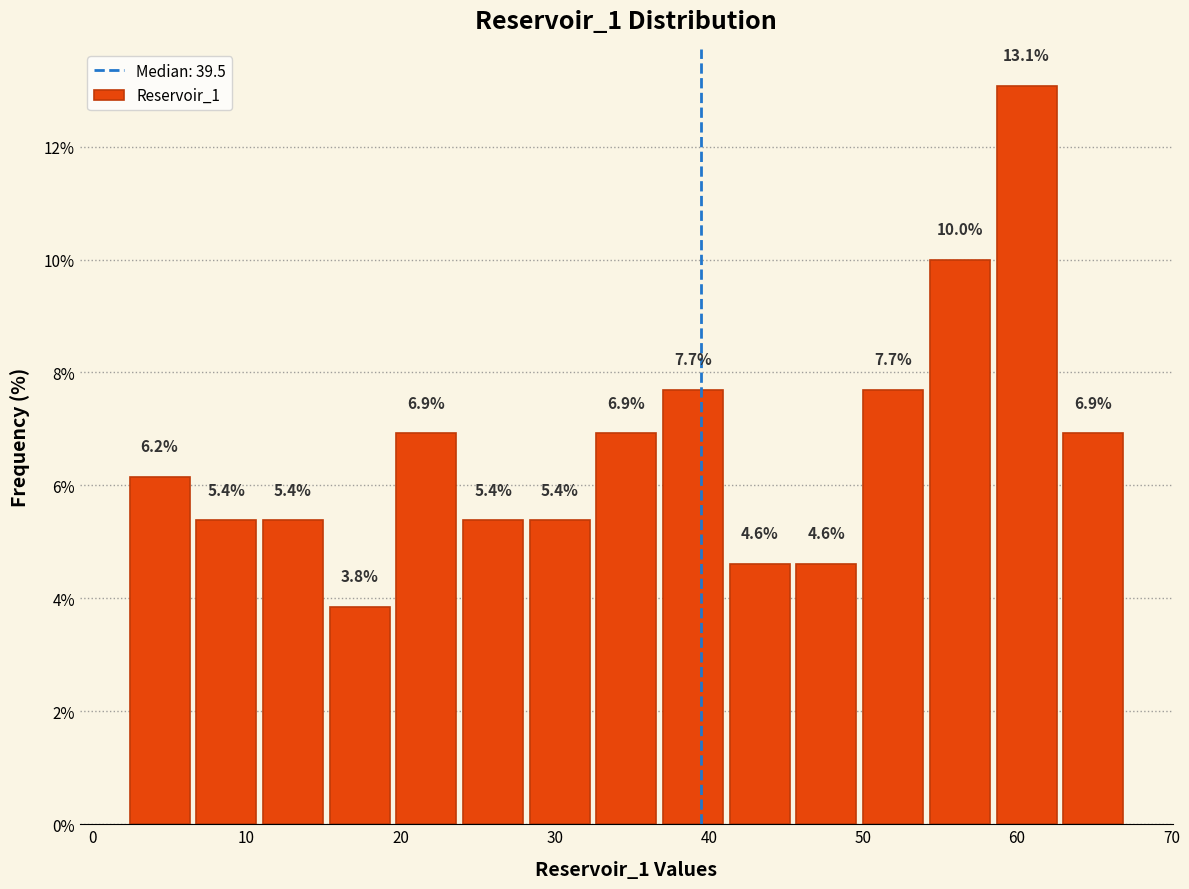

Reading left to right, transcribe this chart: for each bar, give the range it covers on the x-axis and its height. The bar edges are not printed on the chart, so give them approximately, as read against the axis.

2 to 7: 6.2
7 to 11: 5.4
11 to 15: 5.4
15 to 20: 3.8
20 to 24: 6.9
24 to 28: 5.4
28 to 32: 5.4
32 to 37: 6.9
37 to 41: 7.7
41 to 45: 4.6
45 to 50: 4.6
50 to 54: 7.7
54 to 58: 10.0
58 to 63: 13.1
63 to 67: 6.9